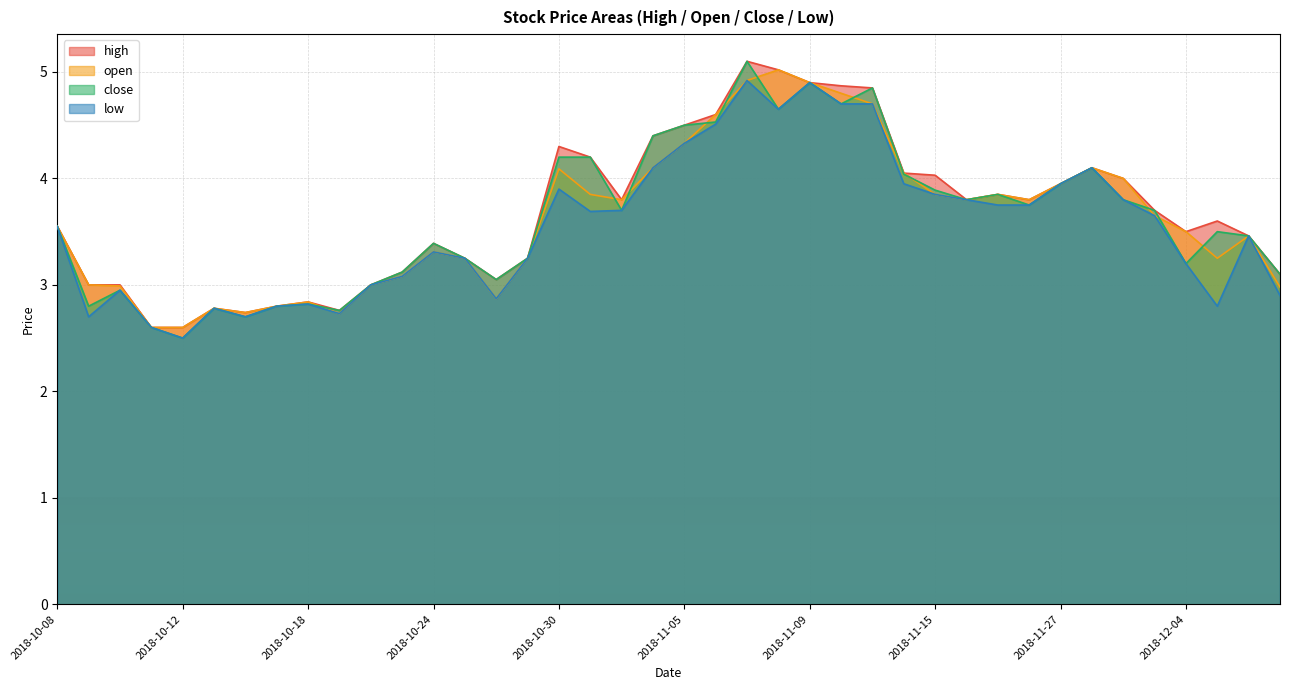

True or false: high and low cross at least once.

False